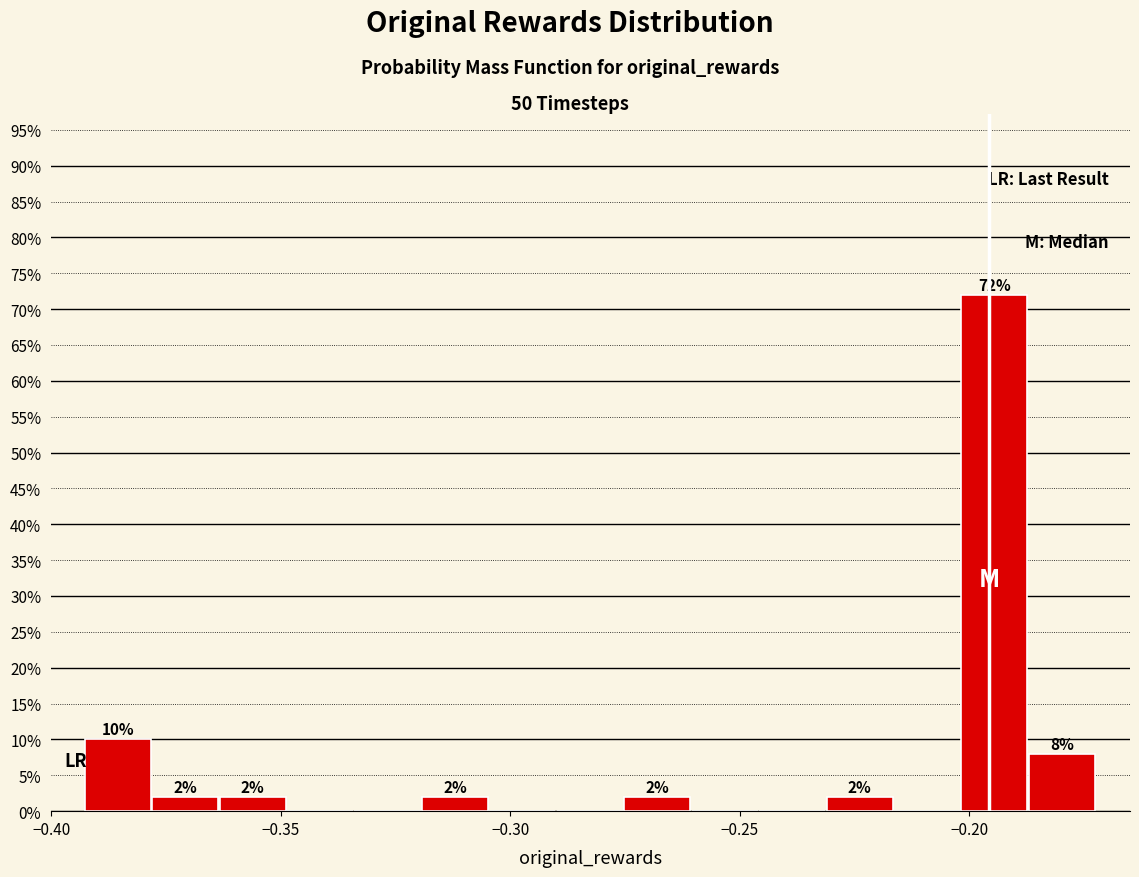

Read against the x-axis, roughly where is the centre of the tallest bar?

-0.195